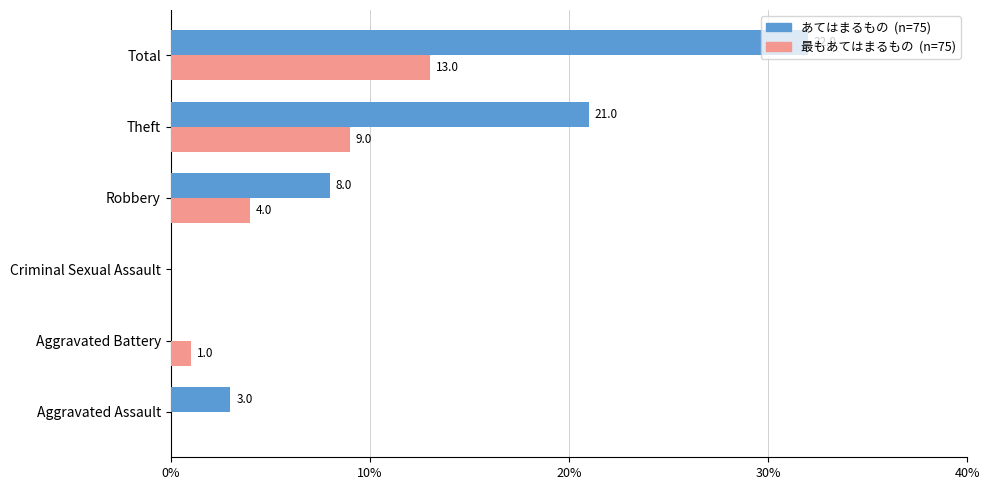

What is the maximum value shown in the chart?

32